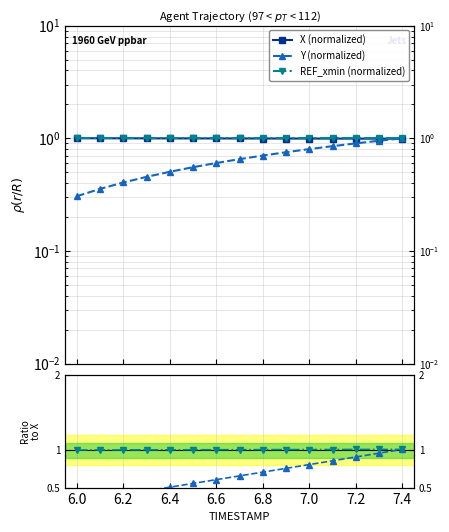

How many intersections are there between Y (normalized) and X (normalized)?

1